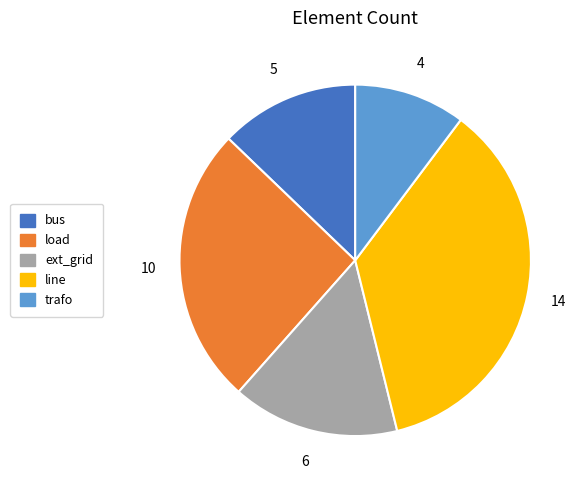

Does any single category account for the majority?

No